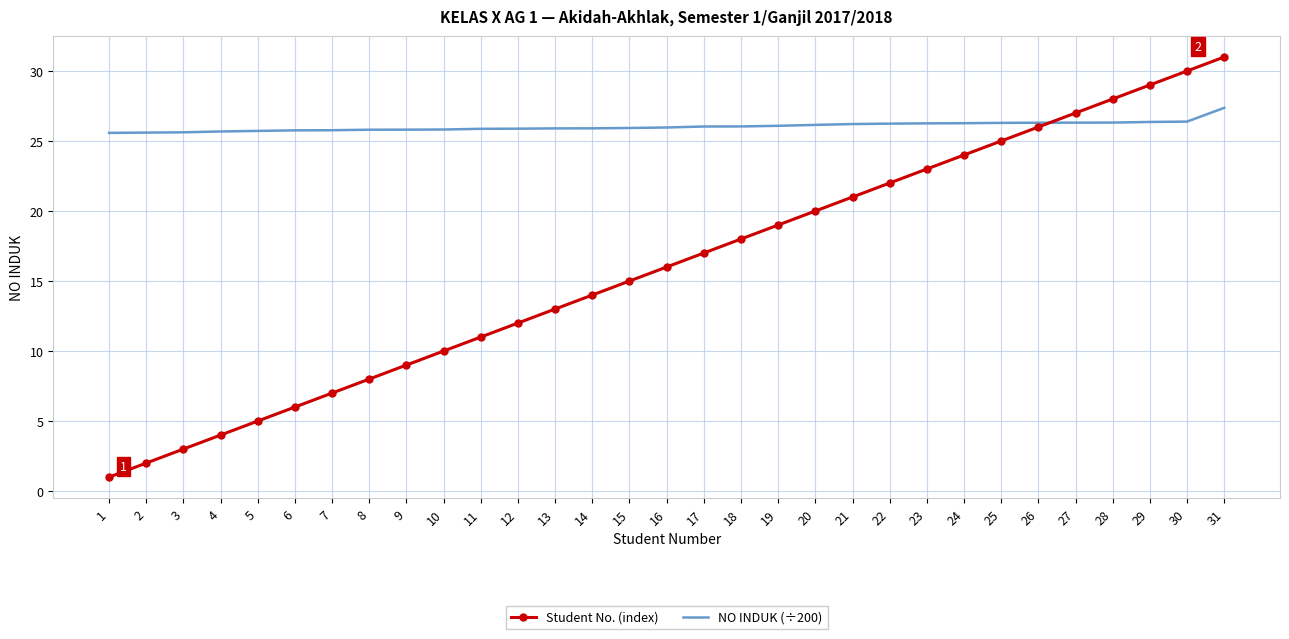

True or false: NO INDUK (÷200) has a value of 15.5 at 7.

False